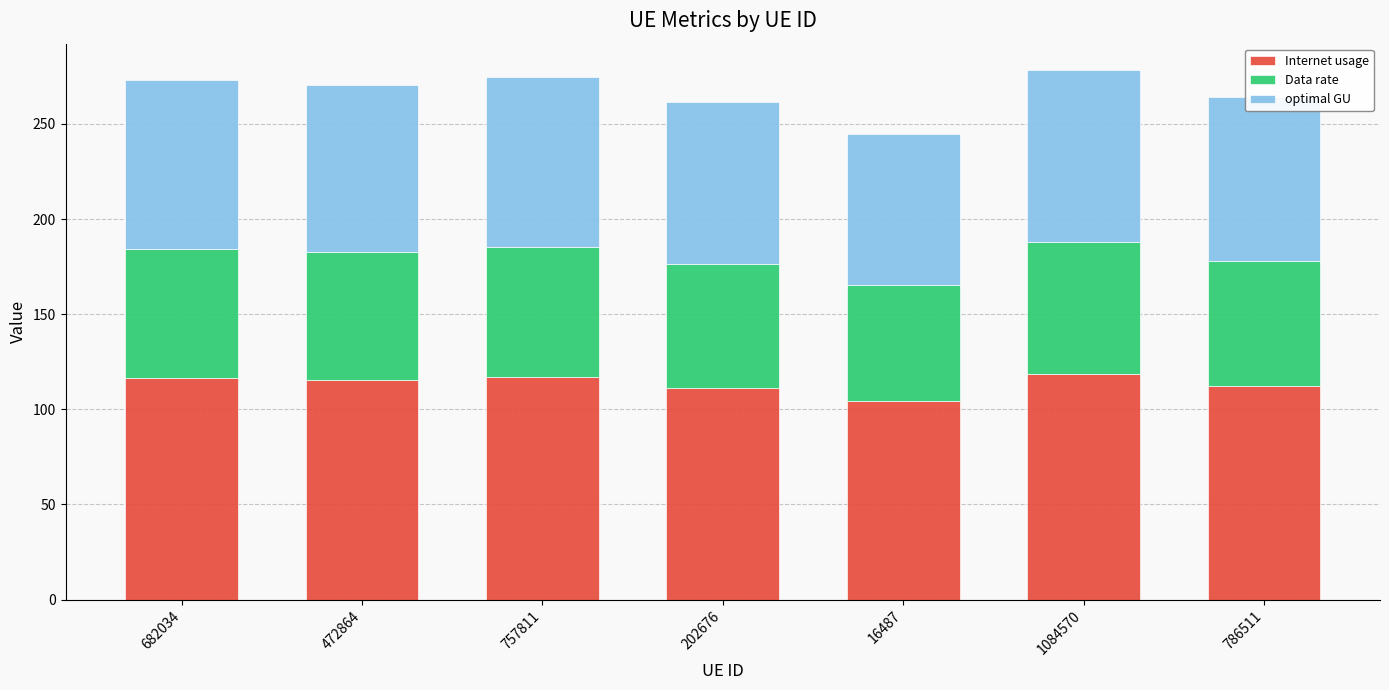

What is the difference between the maximum and minimum values in the Internet usage series?

14.3